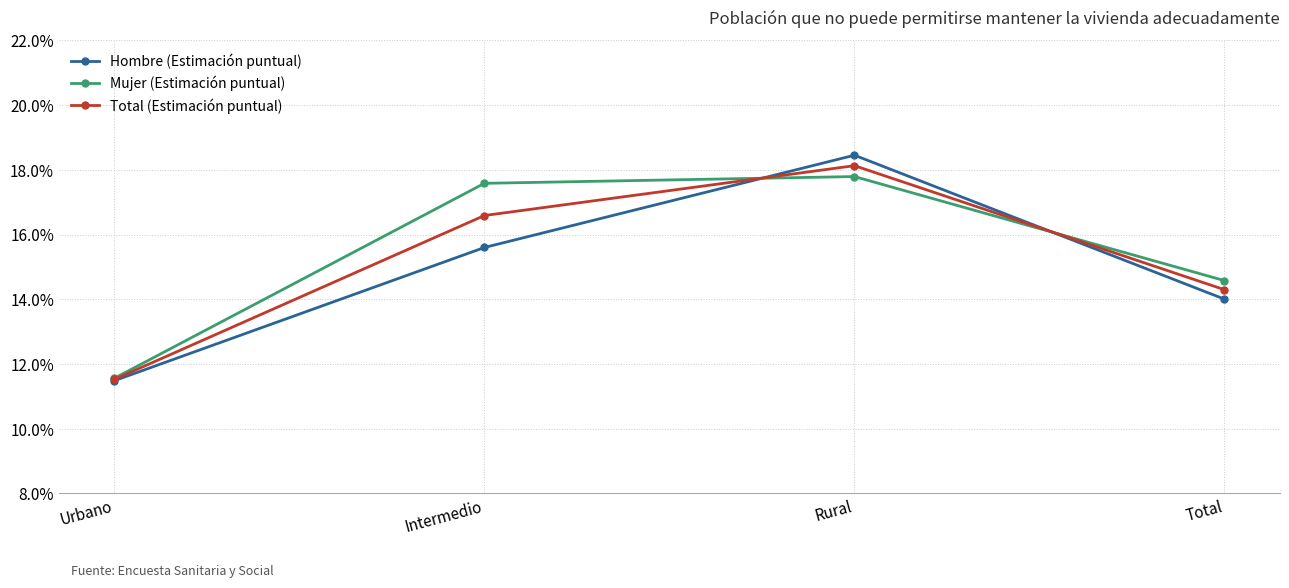

Where is the first local maximum for Hombre (Estimación puntual)?

Rural